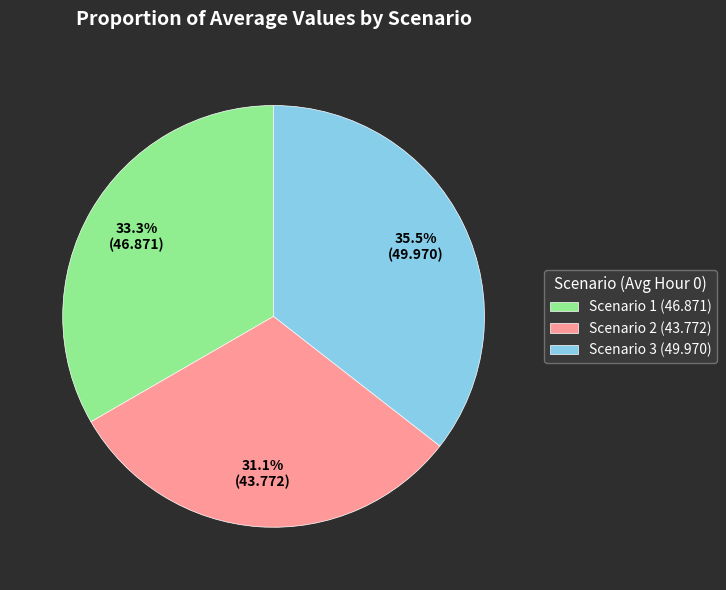

To the nearest percent, what portion does Scenario 1 represent?

33%